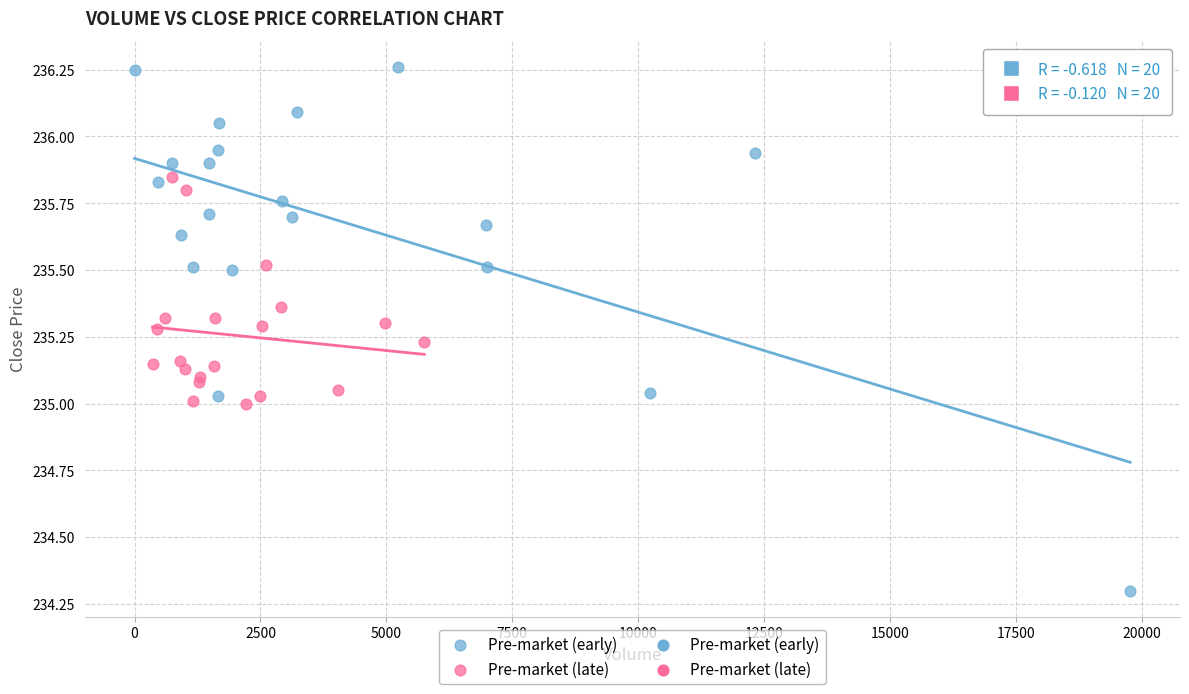

Which series reaches the maximum Y coordinate?

Pre-market (early)